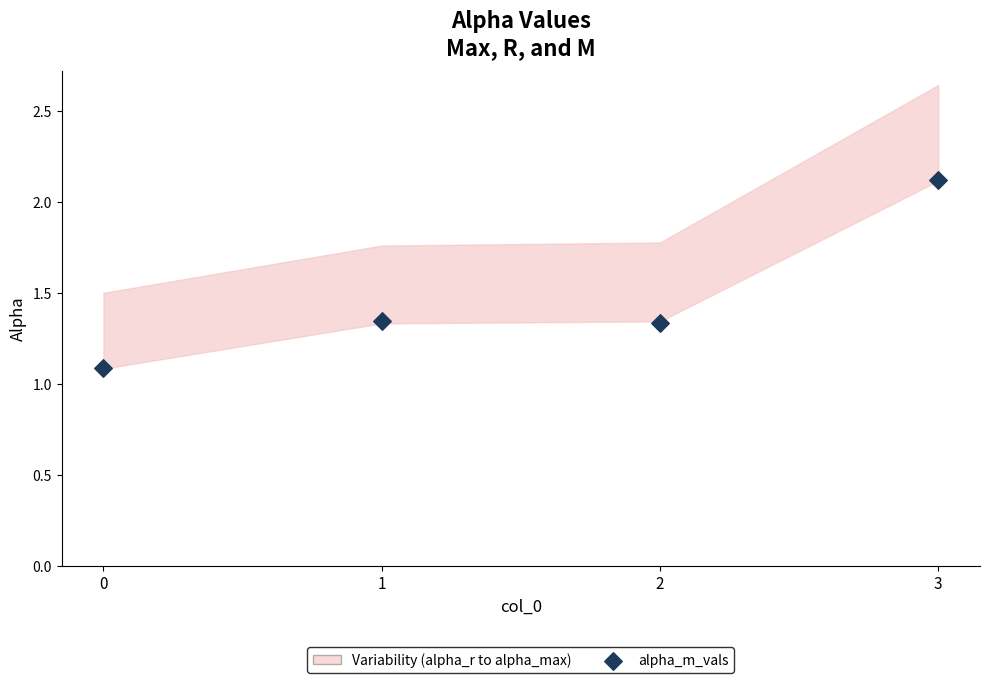

What is the range of Y values (max minus min)?

1.0